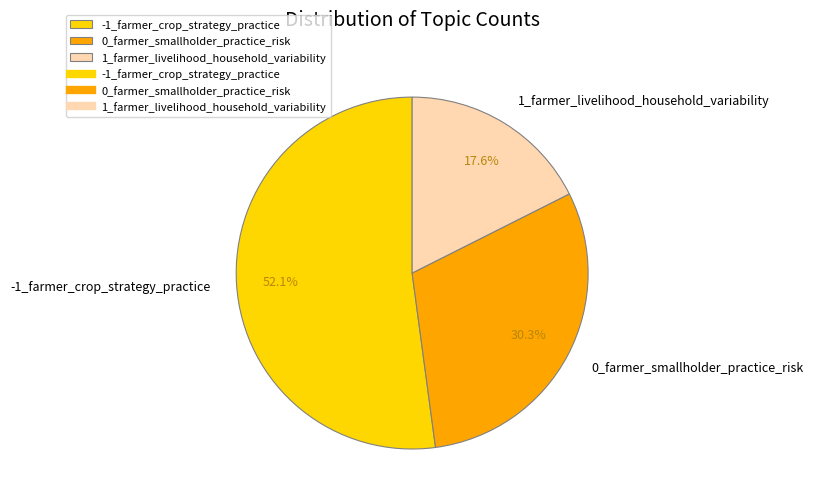

True or false: -1_farmer_crop_strategy_practice accounts for 60% of the total.

False